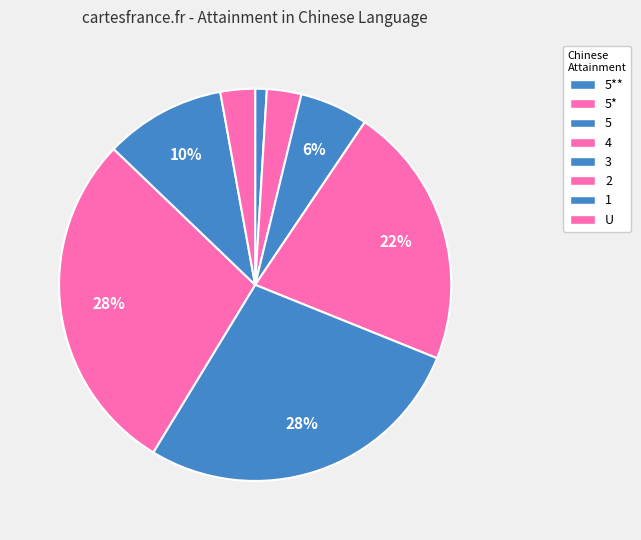

Does 1 account for over 50% of the chart?

No